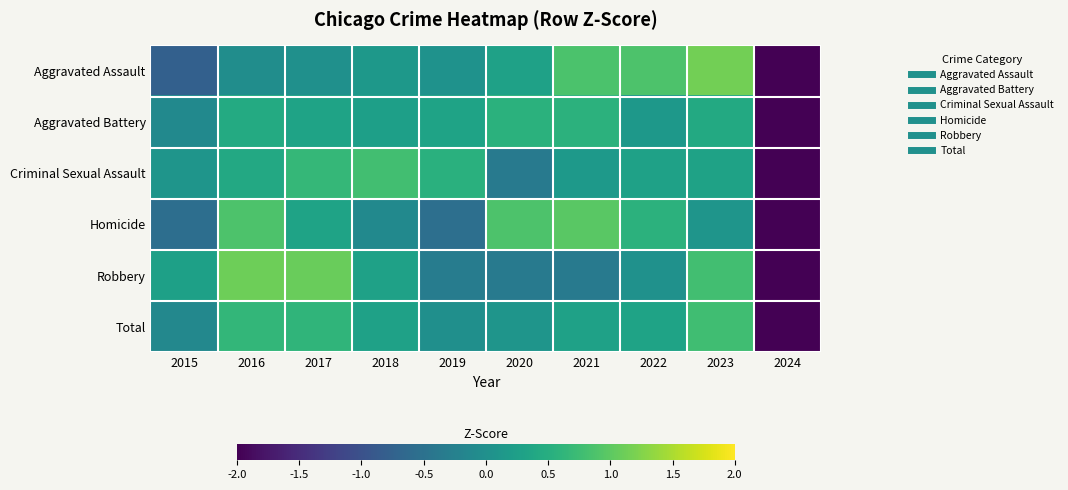

Reading left to right, what are all the values shown in this chart?

Aggravated Assault: 2015=-0.8	2016=-0.0	2017=0.0	2018=0.1	2019=0.0	2020=0.3	2021=0.9	2022=0.9	2023=1.1	2024=-2.5
Aggravated Battery: 2015=-0.1	2016=0.4	2017=0.3	2018=0.3	2019=0.3	2020=0.6	2021=0.6	2022=0.1	2023=0.4	2024=-2.9
Criminal Sexual Assault: 2015=0.1	2016=0.4	2017=0.7	2018=0.8	2019=0.5	2020=-0.4	2021=0.1	2022=0.3	2023=0.3	2024=-2.9
Homicide: 2015=-0.6	2016=0.9	2017=0.3	2018=-0.1	2019=-0.5	2020=0.9	2021=1.0	2022=0.6	2023=0.1	2024=-2.5
Robbery: 2015=0.3	2016=1.1	2017=1.1	2018=0.3	2019=-0.3	2020=-0.4	2021=-0.3	2022=0.0	2023=0.8	2024=-2.5
Total: 2015=-0.1	2016=0.6	2017=0.6	2018=0.3	2019=-0.0	2020=0.1	2021=0.3	2022=0.3	2023=0.8	2024=-2.9